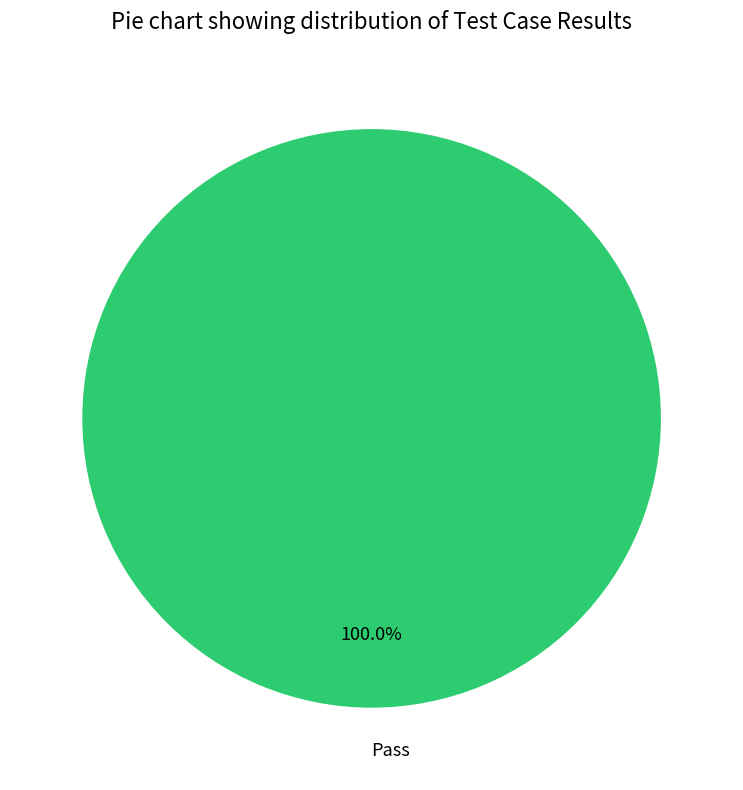

Is there a majority slice in this chart?

Yes